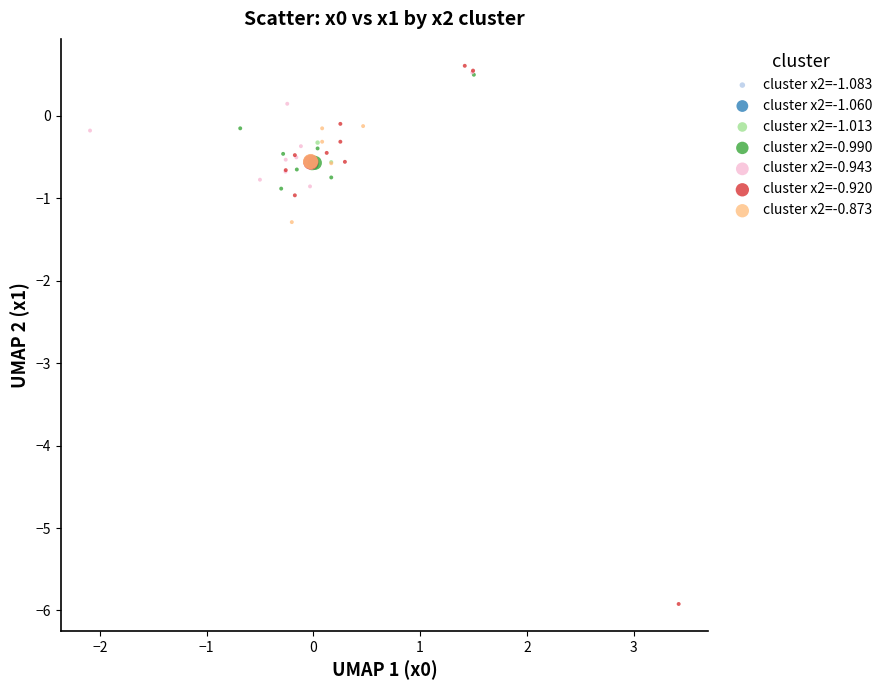

Which series reaches the minimum Y coordinate?

cluster x2=-0.920